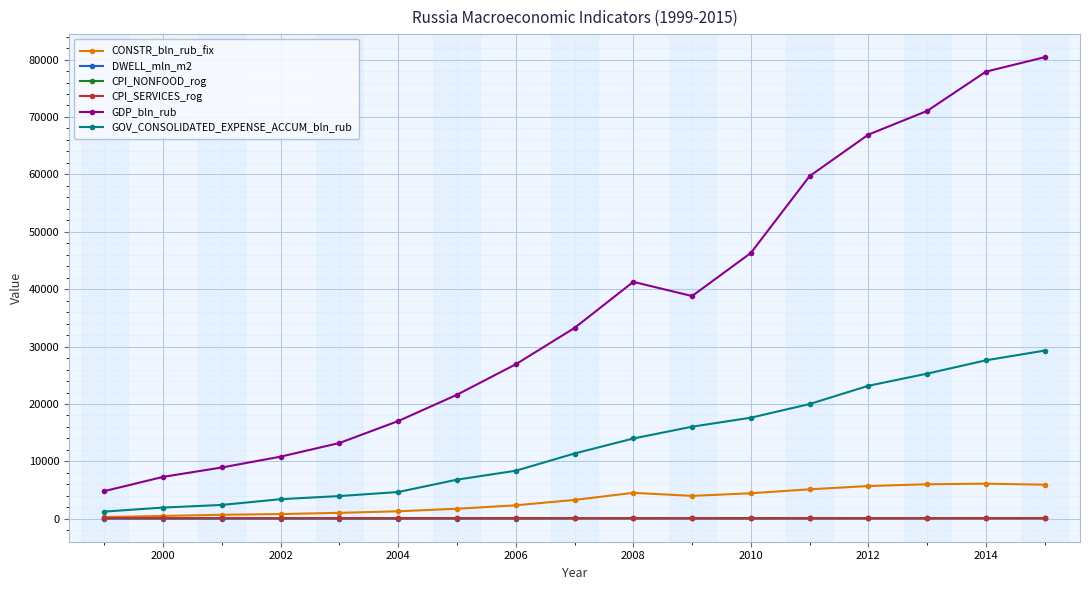

What is the minimum value shown in the chart?

30.3